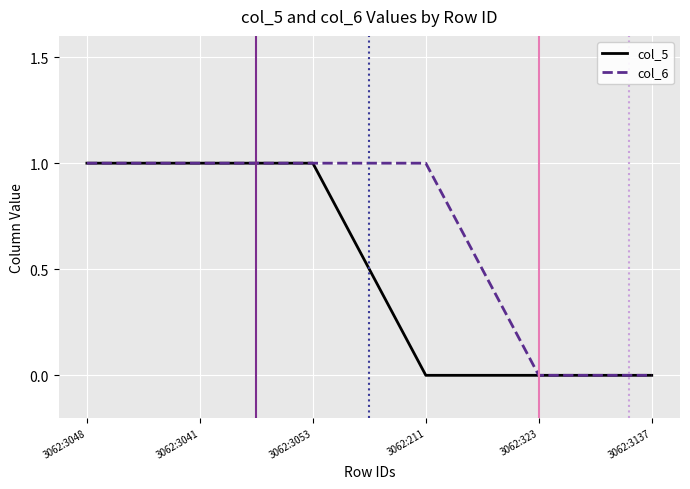

What position from the right is 3062:3048?

6